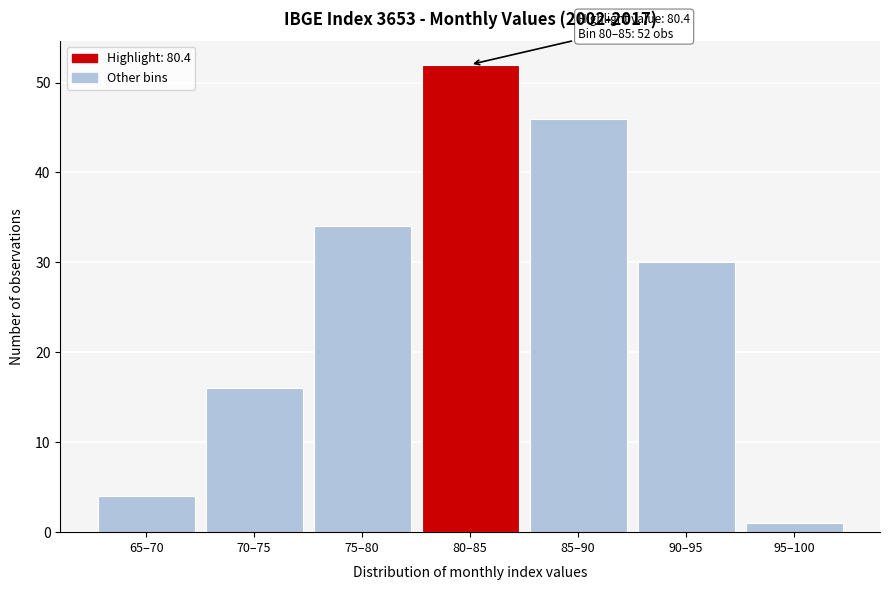

Reading right to left, extract all data points from this chart.

1	30	46	52	34	16	4